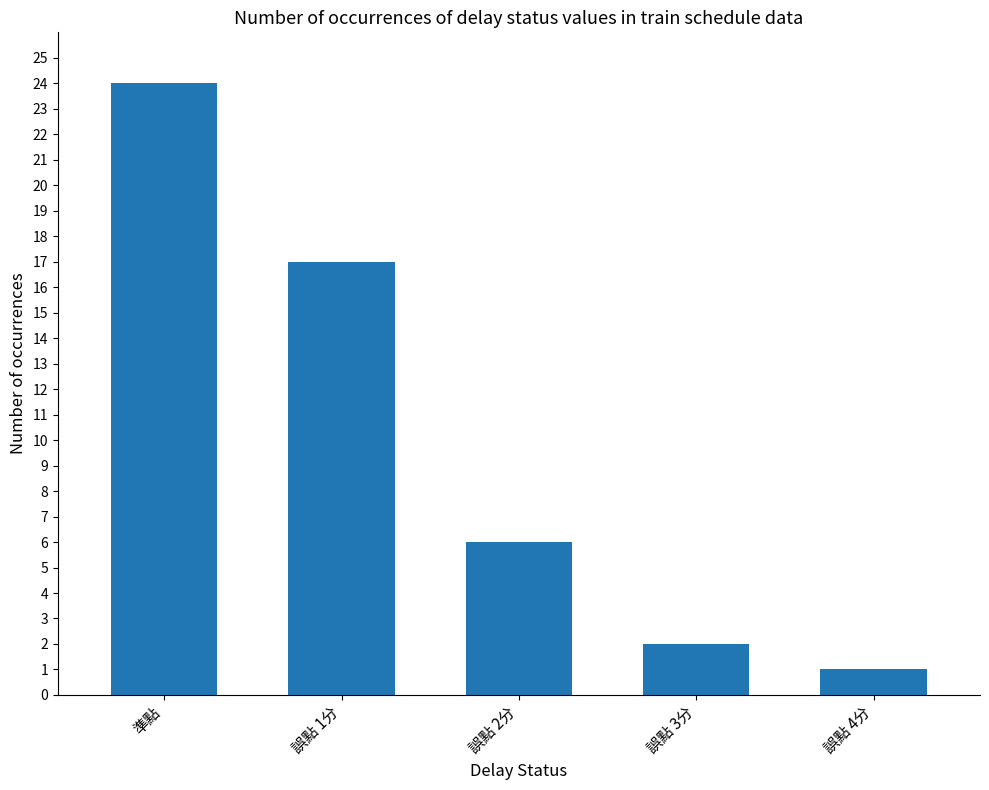

How many values are below 6?

2